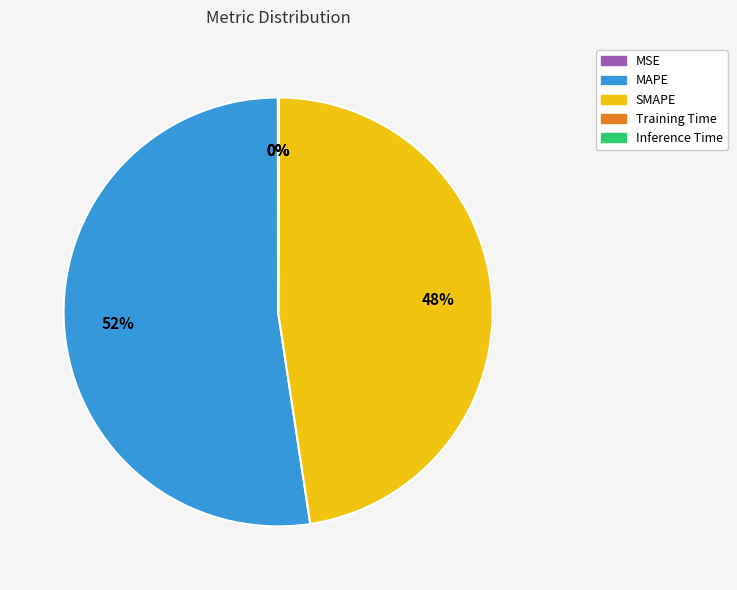

The SMAPE slice represents 57% of the pie. True or false?

False